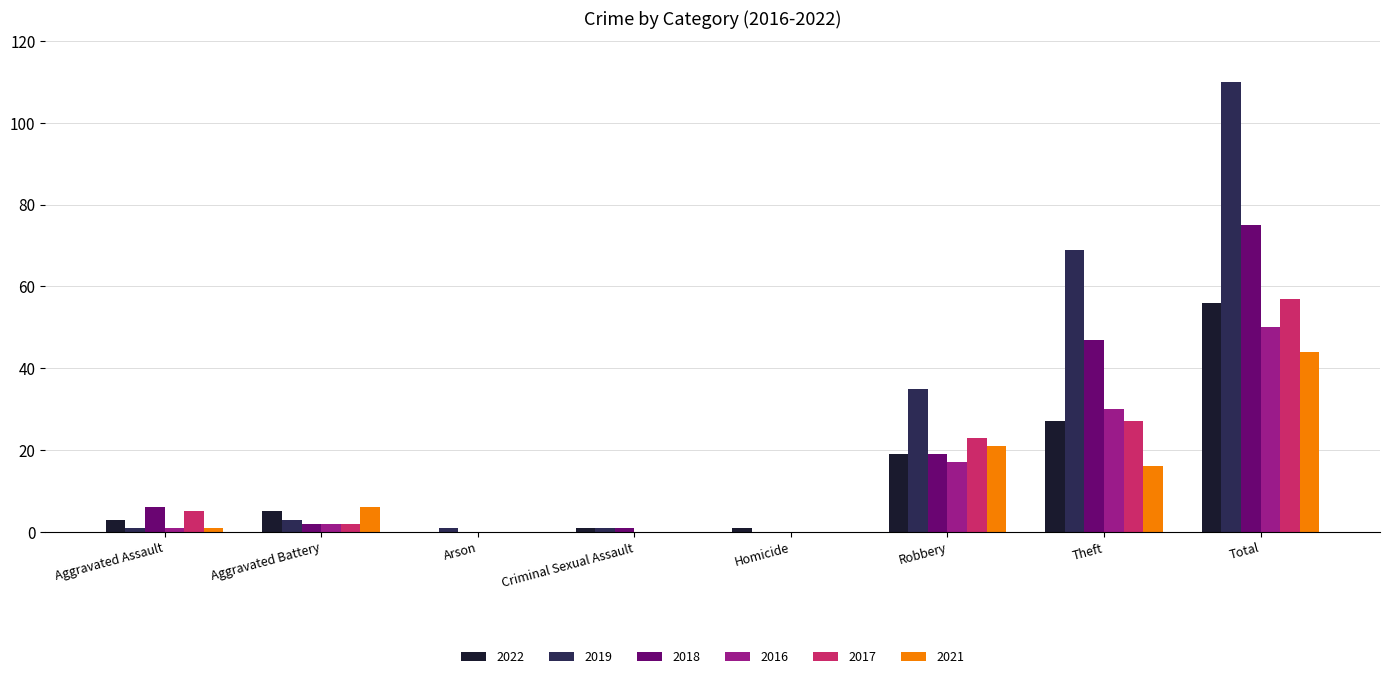

True or false: 2017 has a value of 27 at Theft.

True